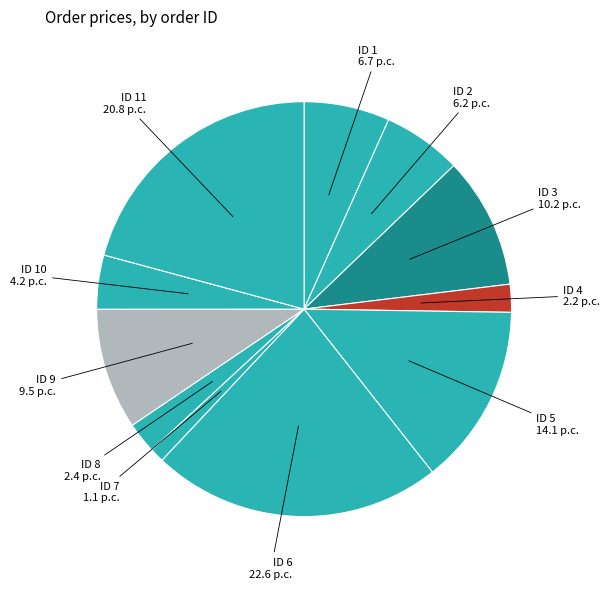

Does any single category account for the majority?

No